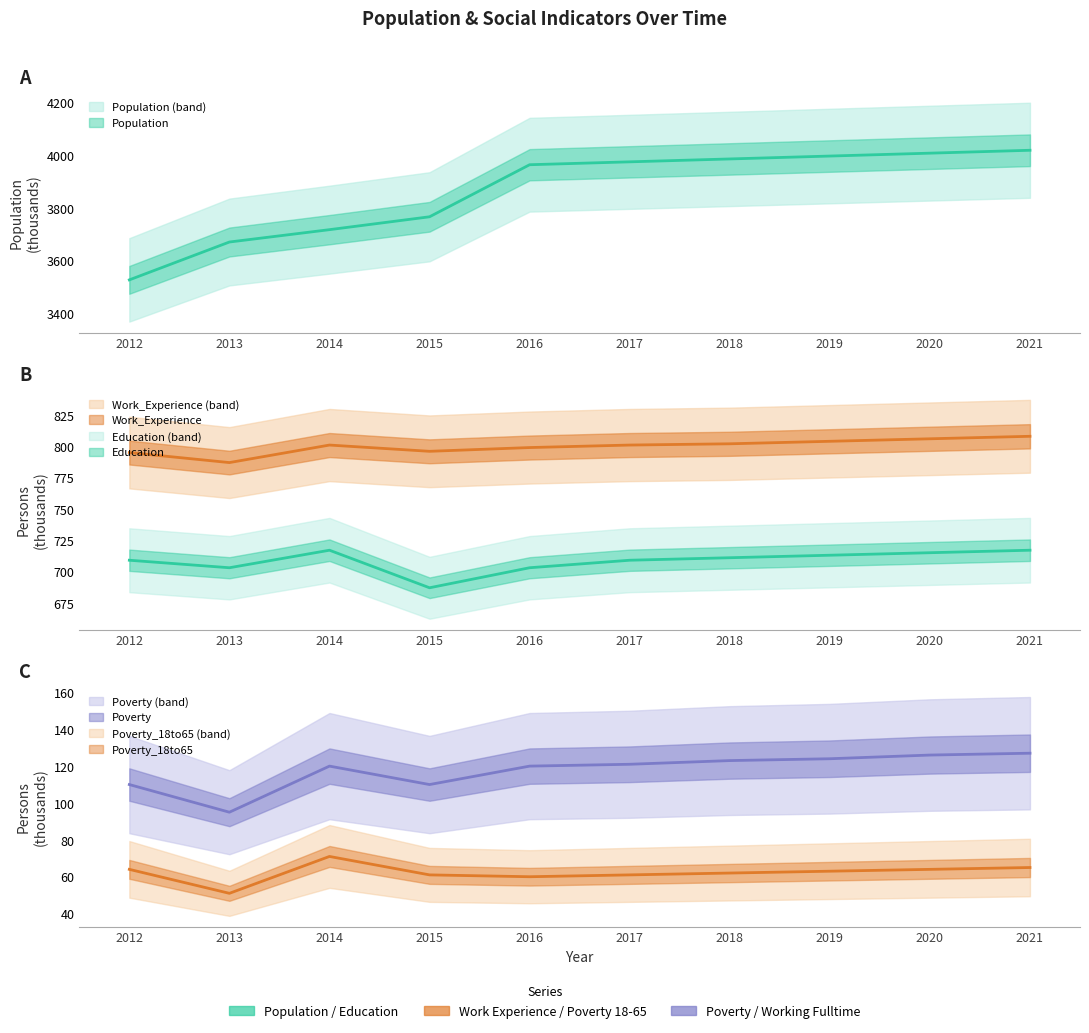

What is the sum of all Population values?

38628